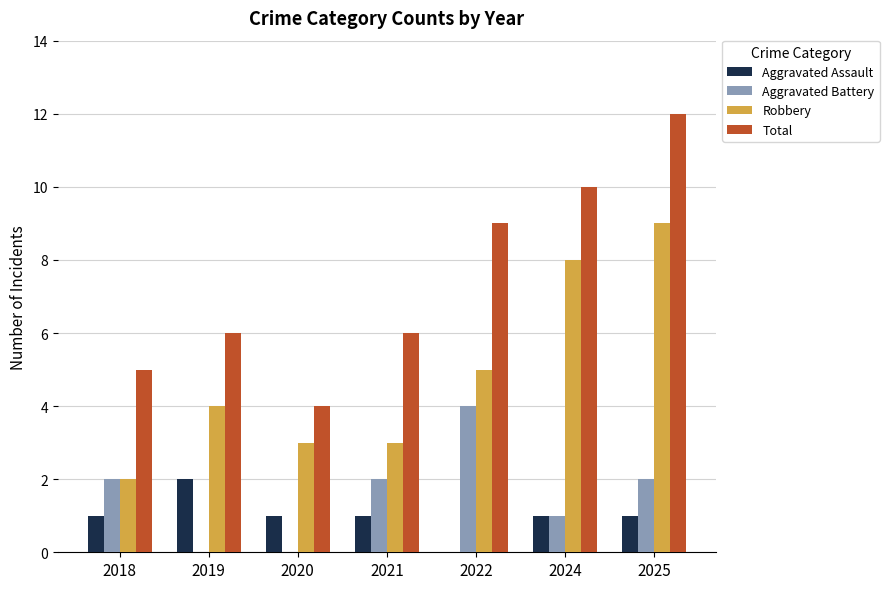

What are all the series names shown in the legend?

Aggravated Assault, Aggravated Battery, Robbery, Total